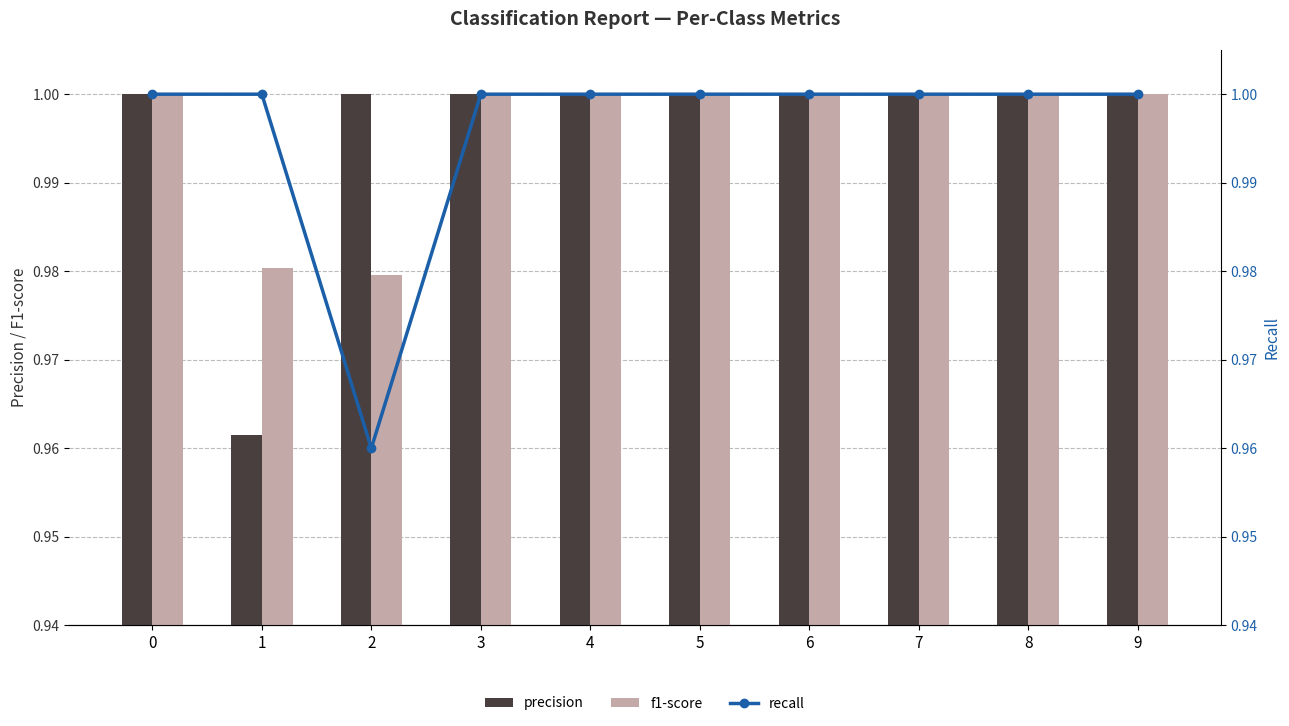

Reading right to left, list all the values displayed in this chart.

precision: 1.0	1.0	1.0	1.0	1.0	1.0	1.0	1.0	1.0	1.0
f1-score: 1.0	1.0	1.0	1.0	1.0	1.0	1.0	1.0	1.0	1.0
recall: 1.0	1.0	1.0	1.0	1.0	1.0	1.0	1.0	1.0	1.0